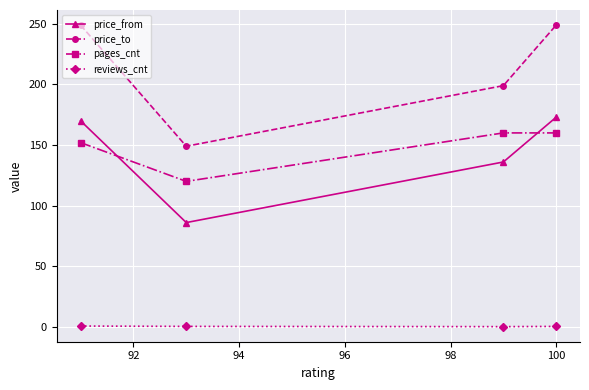

Does the chart display data point markers on the line(s)?

Yes